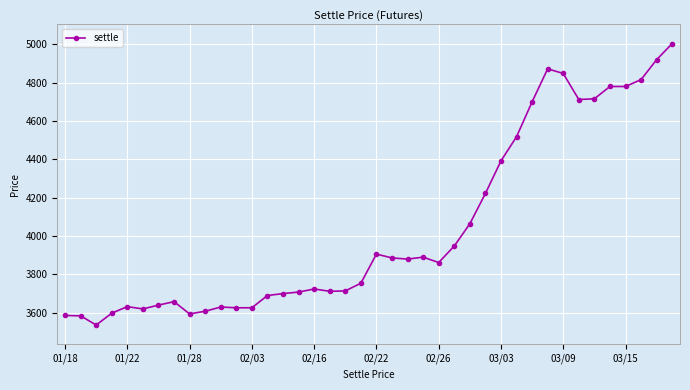

What is the sum of all values?

161656